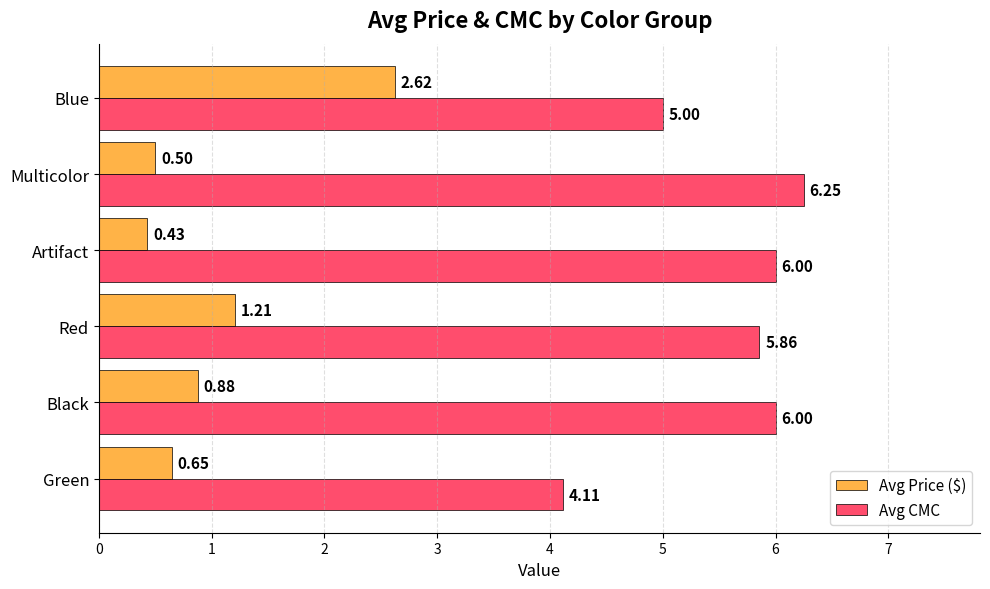

What is the difference between the Avg CMC values at Black and Blue?

1.0